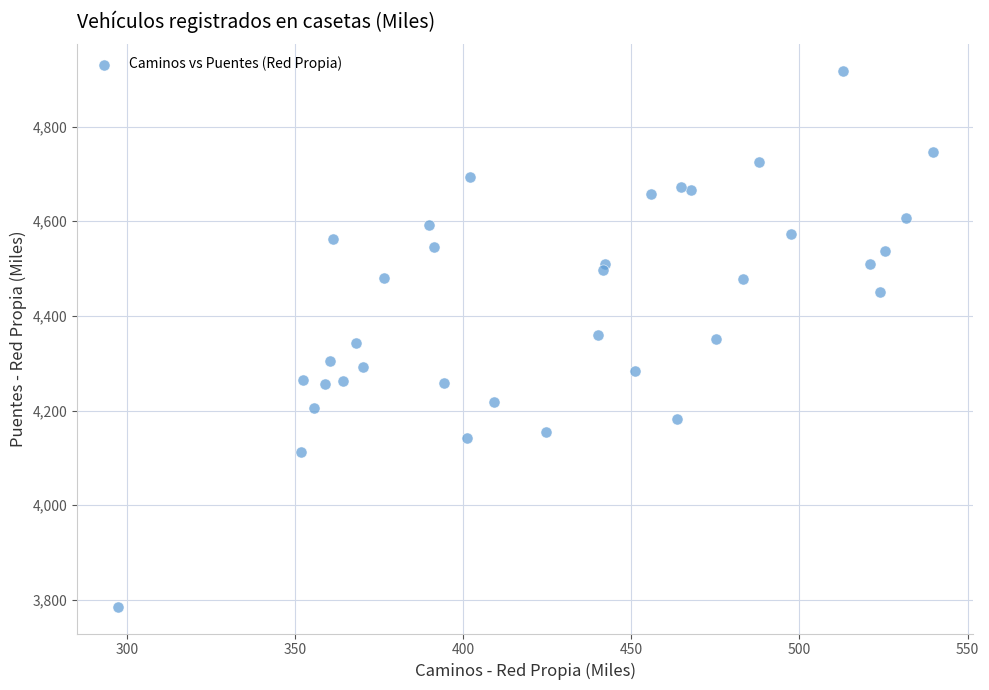

What is the range of Y values (max minus min)?

1132.2